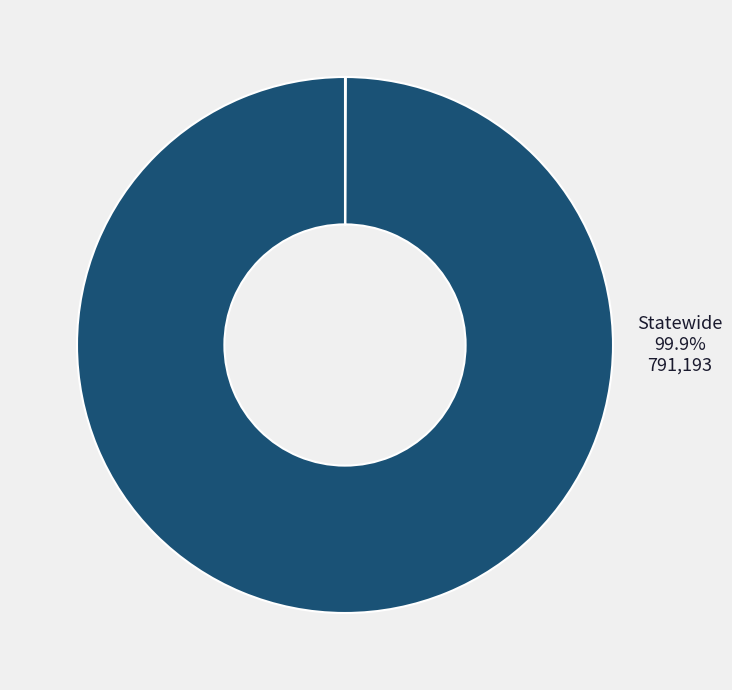

What portion of the pie excludes Statewide?

0.1%